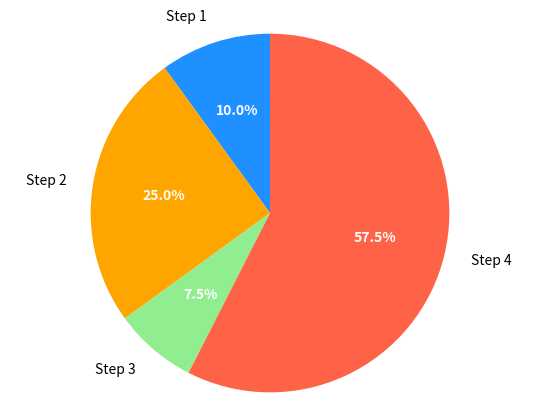

Rank the categories by value from lowest to highest.

Step 3, Step 1, Step 2, Step 4